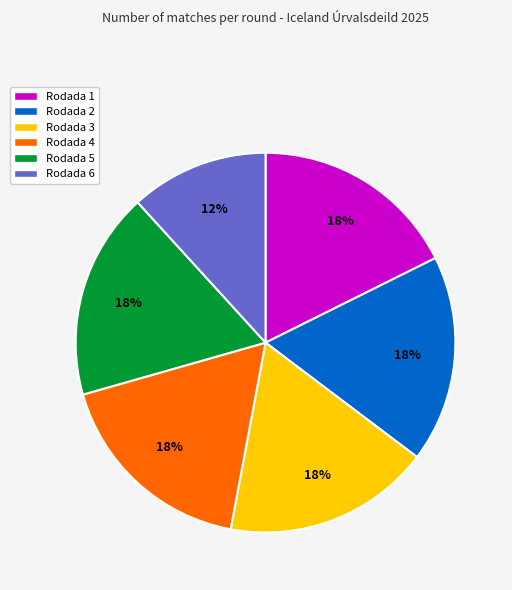

Approximately how many times larger is the value at Rodada 6 compared to Rodada 5?

0.7